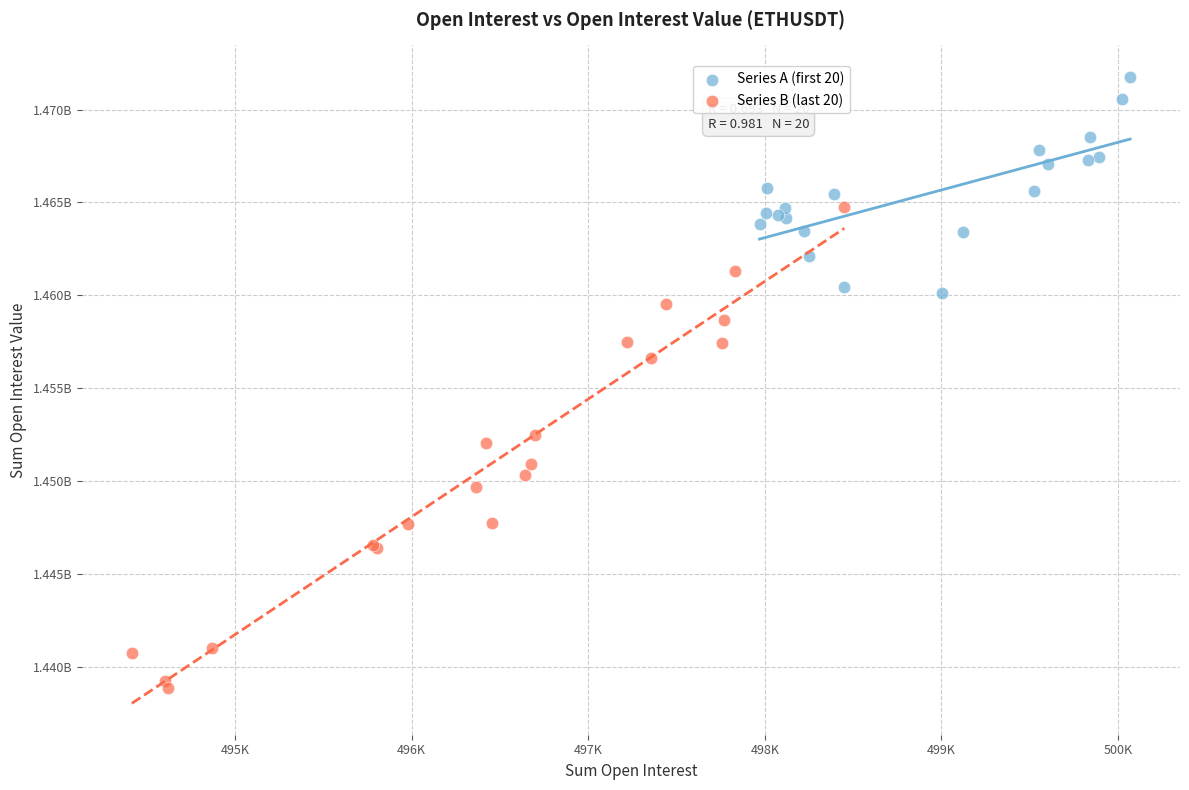

Which series contains the highest Y value?

Series A (first 20)